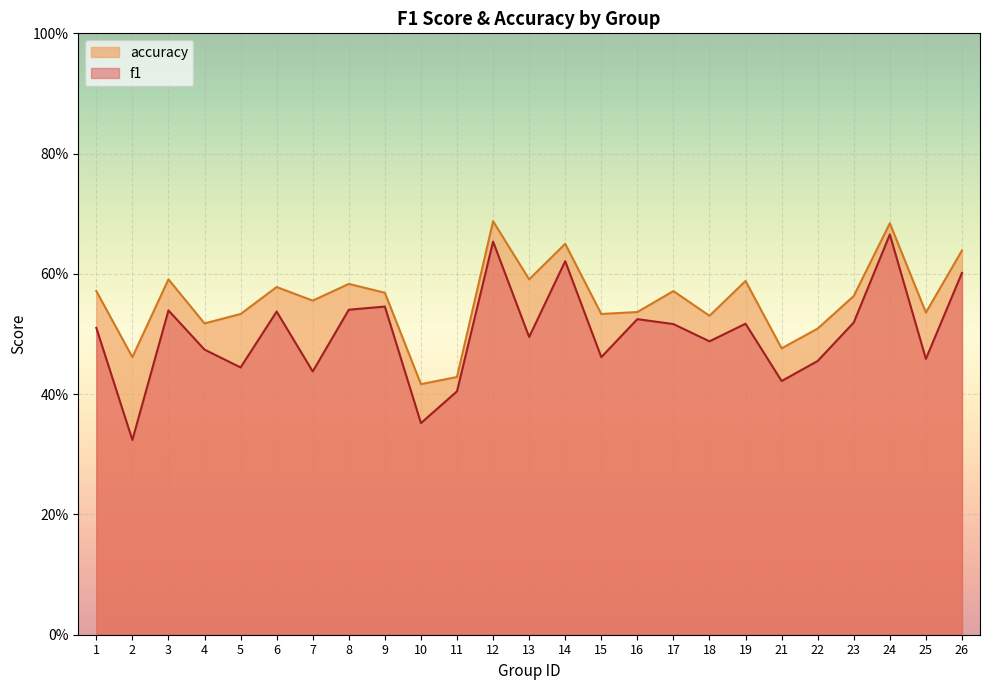

The f1 series shows 0.4 at 10. True or false?

True